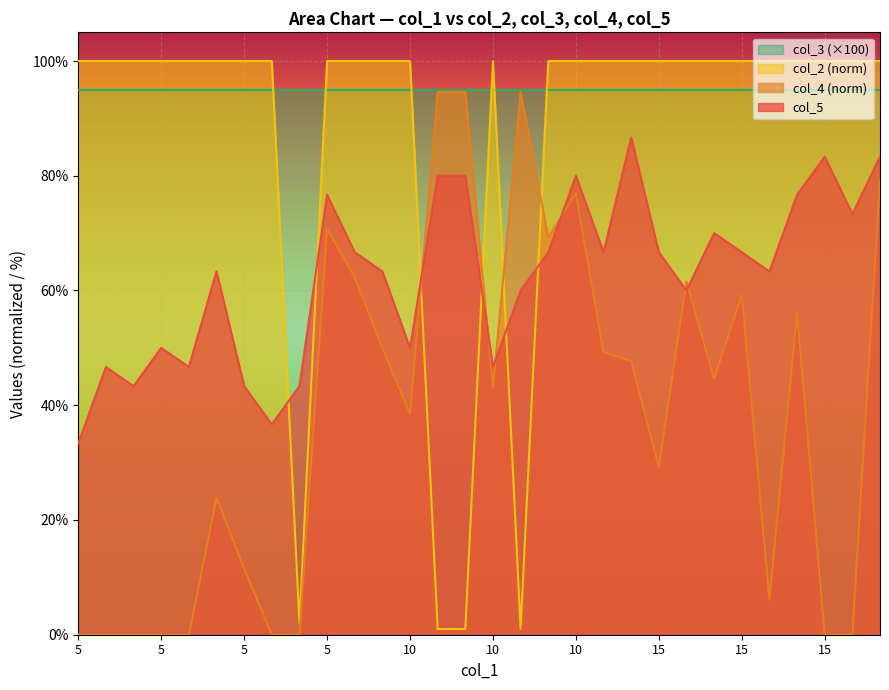

True or false: col_2 has more than 2 interior local peaks.

False